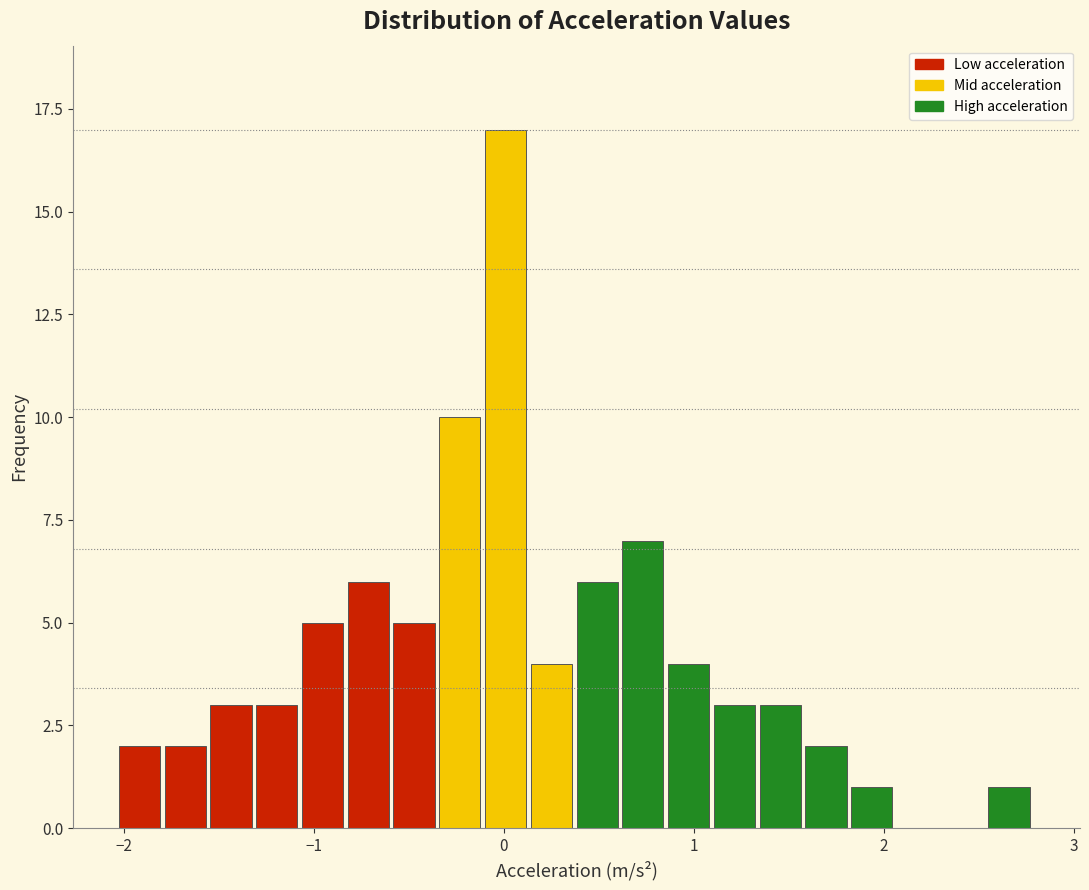

Around what value on the x-axis is the tallest bar? Give the approximate position of its centre, as read against the axis.

0.0